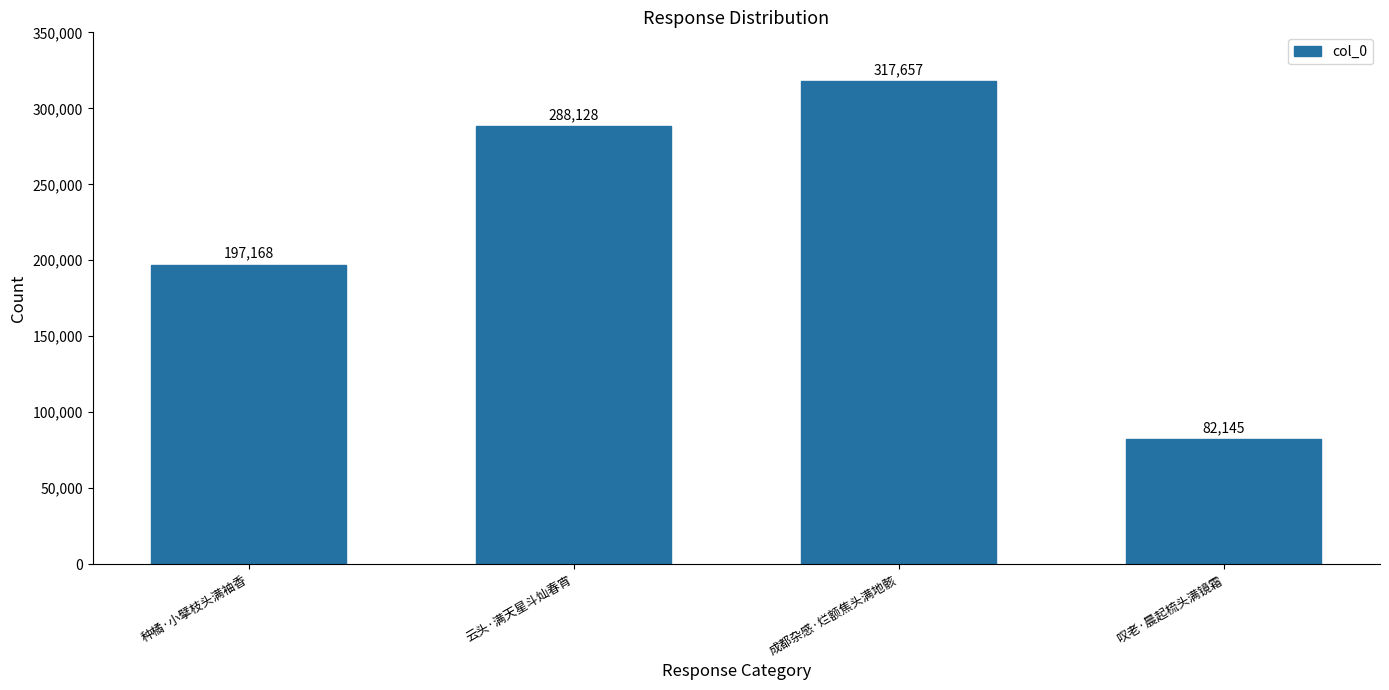

The value at 成都杂感·烂额焦头满地骸 is 423225. True or false?

False